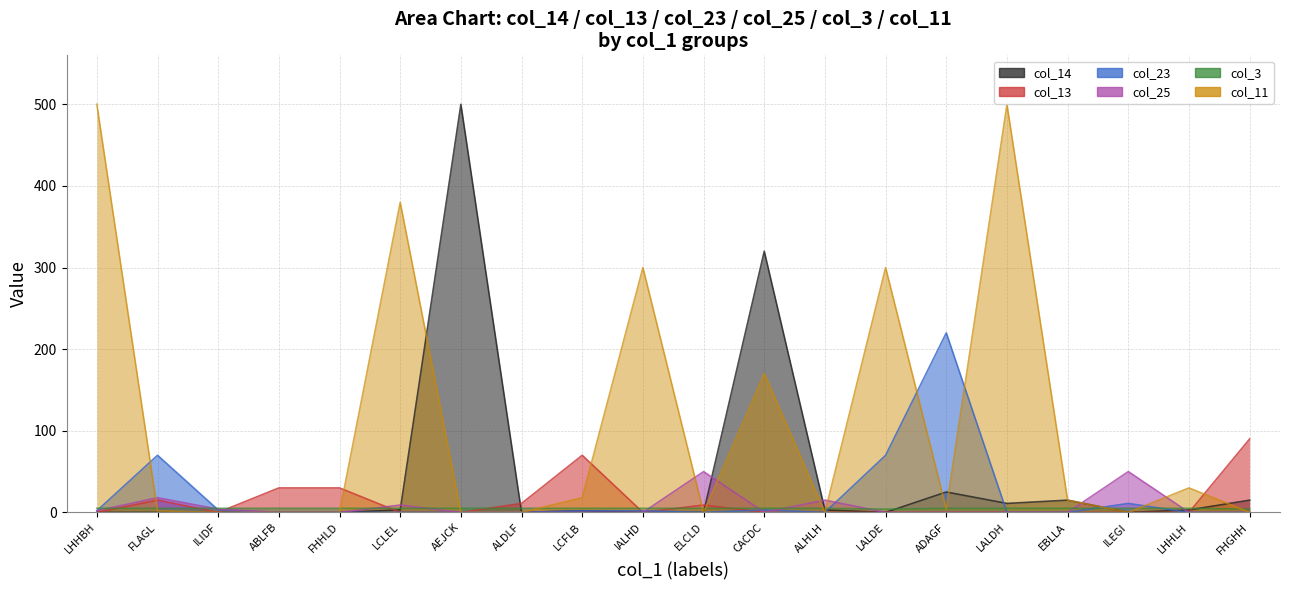

Where is the first local maximum for col_25?

FLAGL